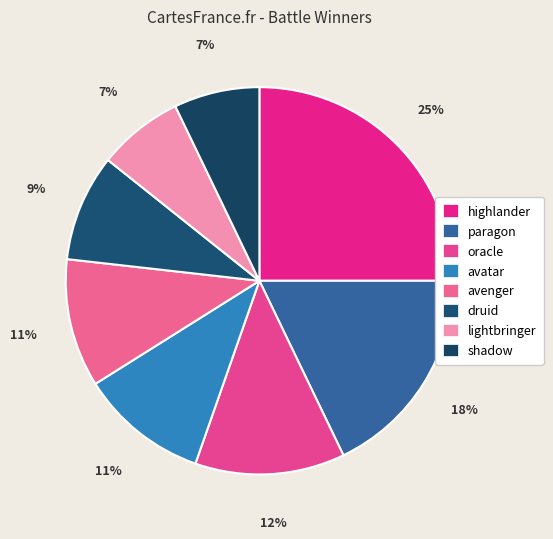

Which category has the biggest portion of the pie?

highlander